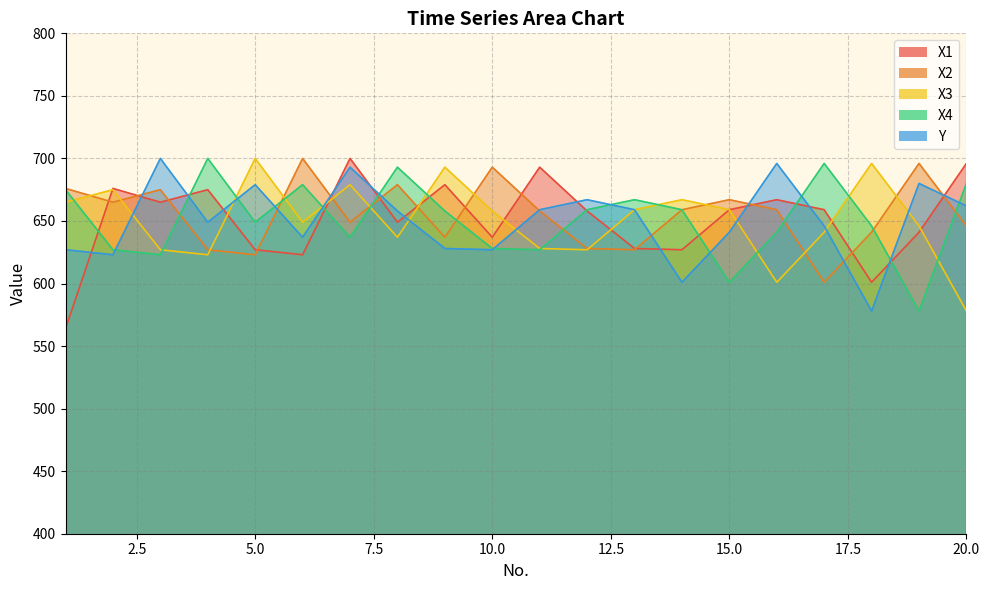

Reading left to right, extract all data points from this chart.

X1: 1=564	2=676	3=665	4=675	5=627	6=623	7=700	8=649	9=679	10=637	11=693	12=658	13=628	14=627	15=659	16=667	17=659	18=601	19=641	20=696
X2: 1=676	2=665	3=675	4=627	5=623	6=700	7=649	8=679	9=637	10=693	11=658	12=628	13=627	14=659	15=667	16=659	17=601	18=641	19=696	20=646
X3: 1=665	2=675	3=627	4=623	5=700	6=649	7=679	8=637	9=693	10=658	11=628	12=627	13=659	14=667	15=659	16=601	17=641	18=696	19=646	20=578
X4: 1=675	2=627	3=623	4=700	5=649	6=679	7=637	8=693	9=658	10=628	11=627	12=659	13=667	14=659	15=601	16=641	17=696	18=646	19=578	20=680
Y: 1=627	2=623	3=700	4=649	5=679	6=637	7=693	8=658	9=628	10=627	11=659	12=667	13=659	14=601	15=641	16=696	17=646	18=578	19=680	20=662